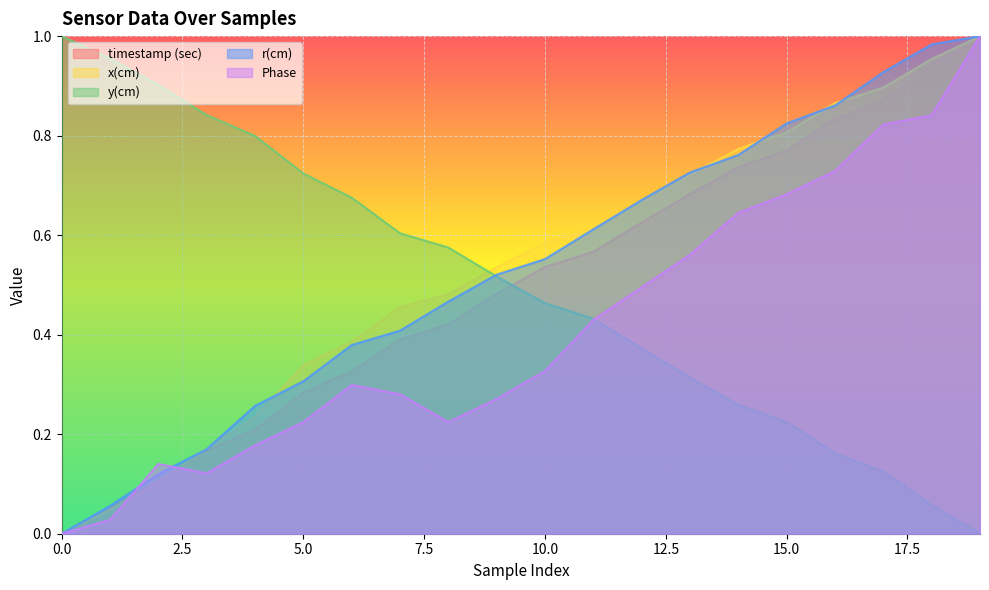

What is the value of the Phase point at the 8th from the left?

0.3